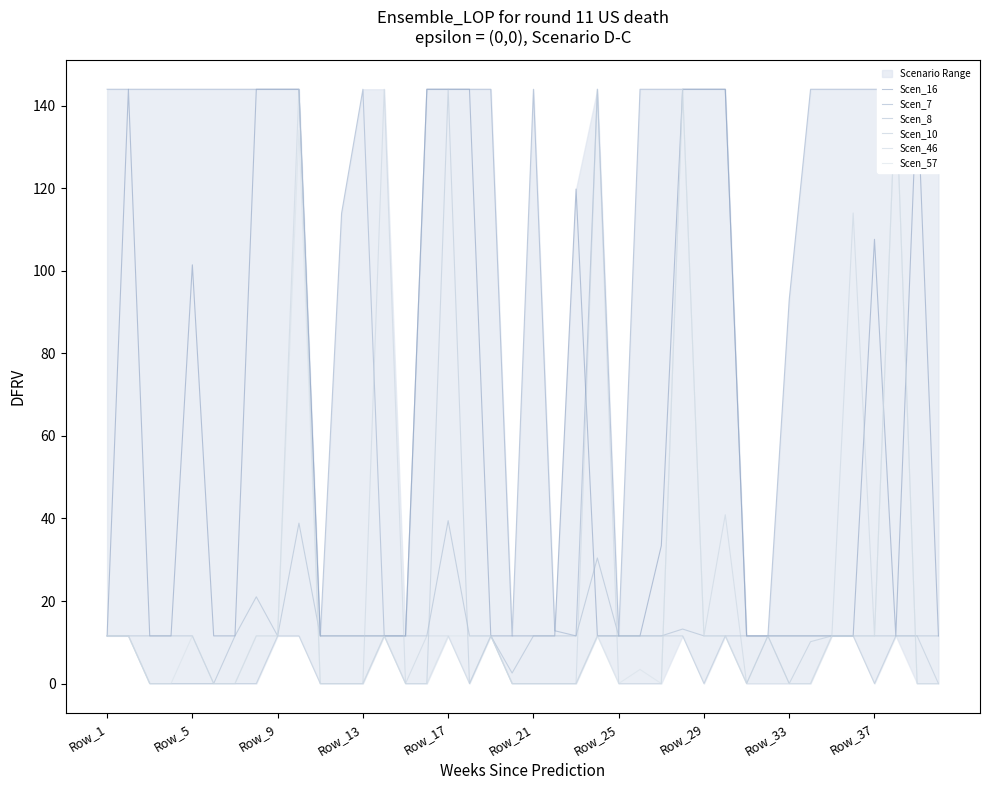

Rank the series at 14 from lowest to highest value.

Scen_10, Scen_46, Scen_57, Scen_16, Scen_7, Scen_8